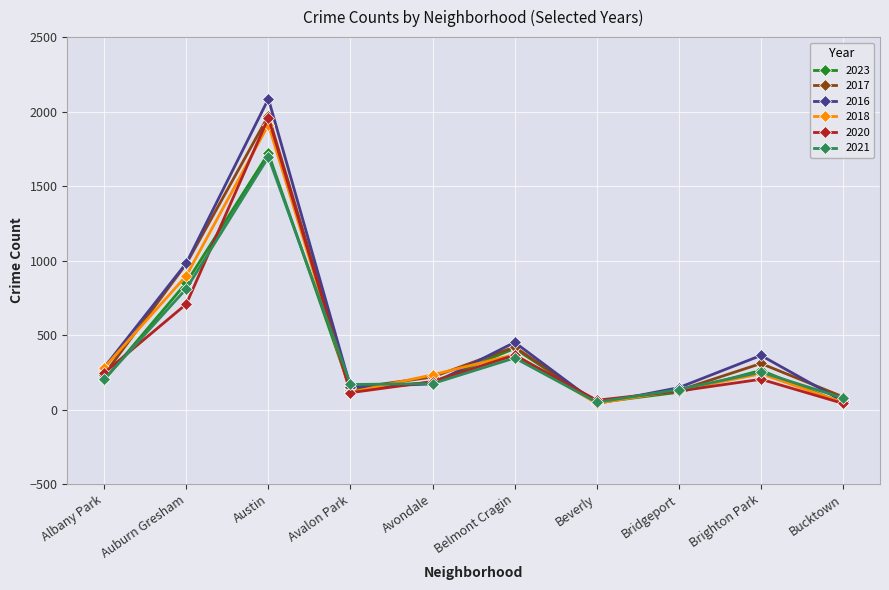

What is the difference between the highest and lowest values at Austin?

391